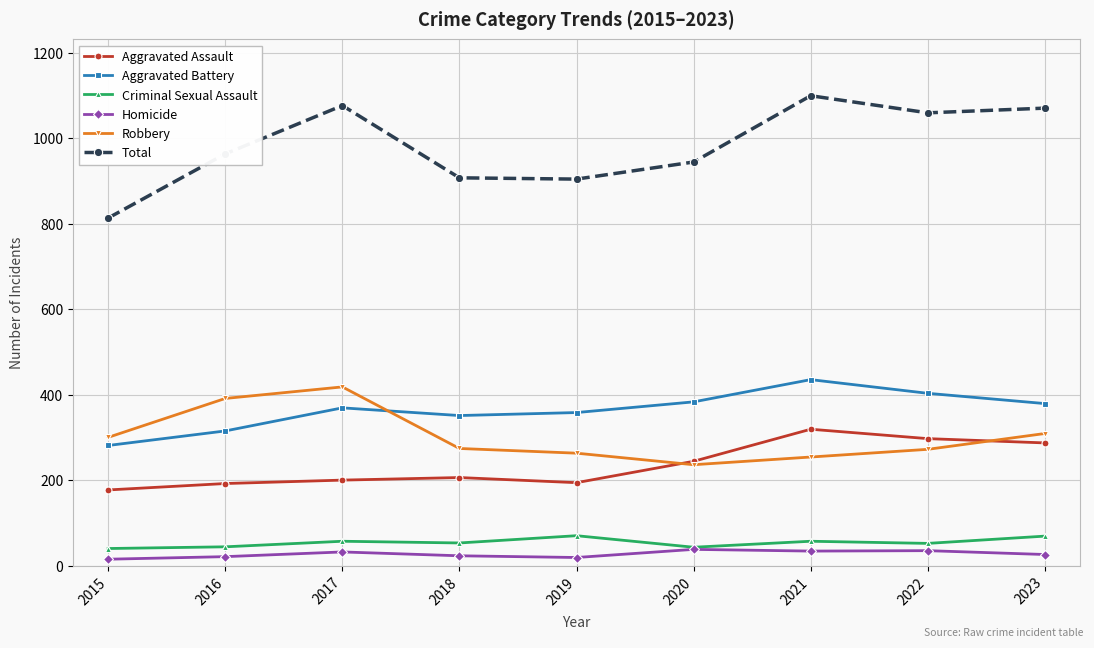

Which series changed the most between 2018 and 2021?

Total